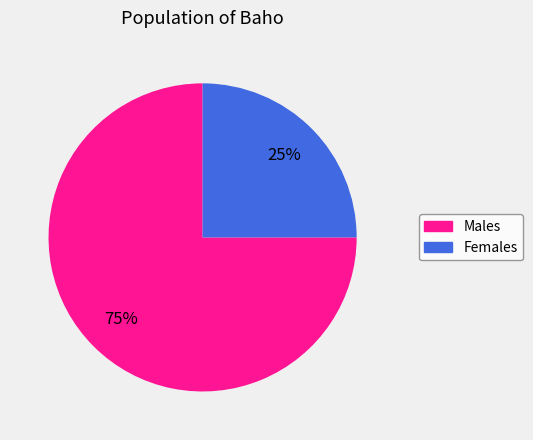

What is the ratio of the value at Females to the value at Males?

0.3